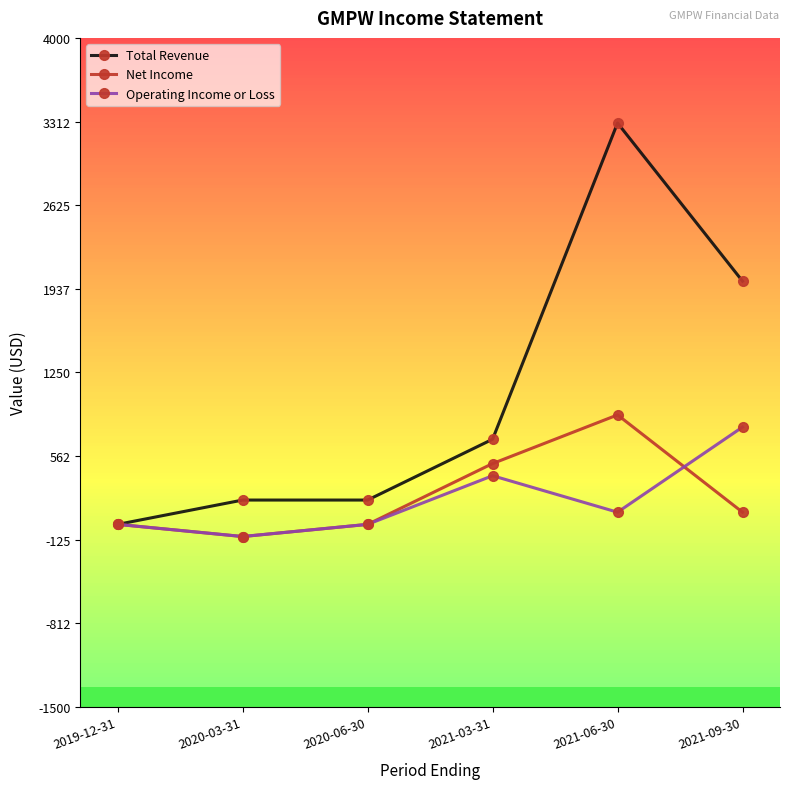

Rank the series at 2021-06-30 from lowest to highest value.

Operating Income or Loss, Net Income, Total Revenue